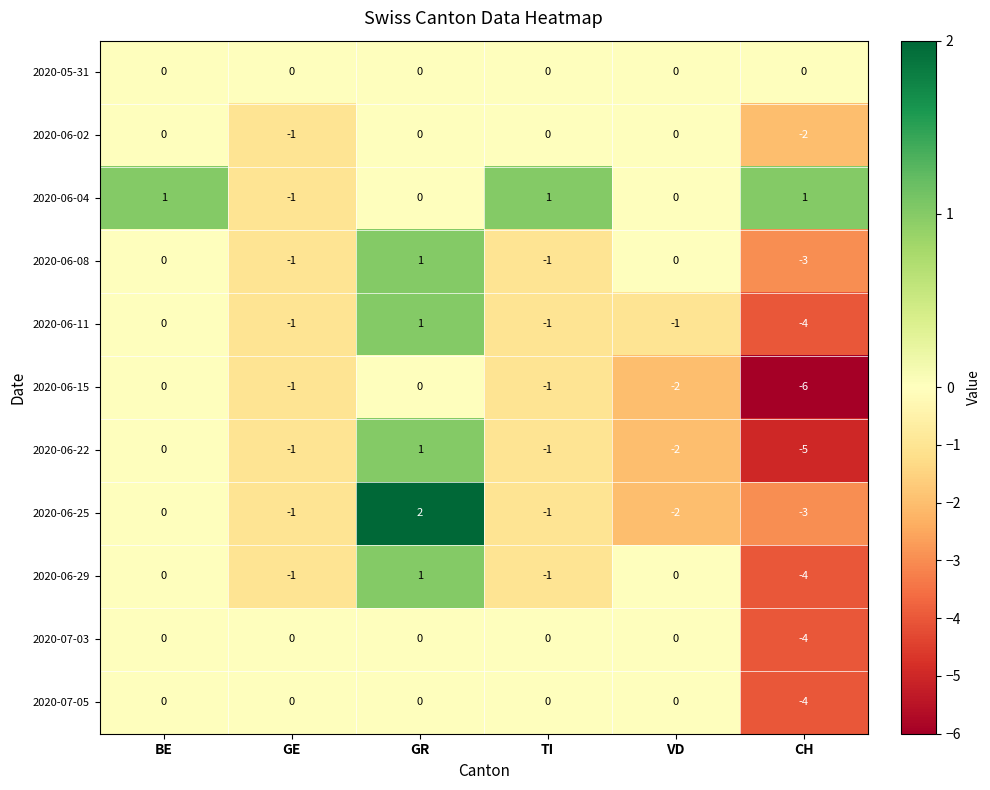

What is the total value across all series at GE?

-8